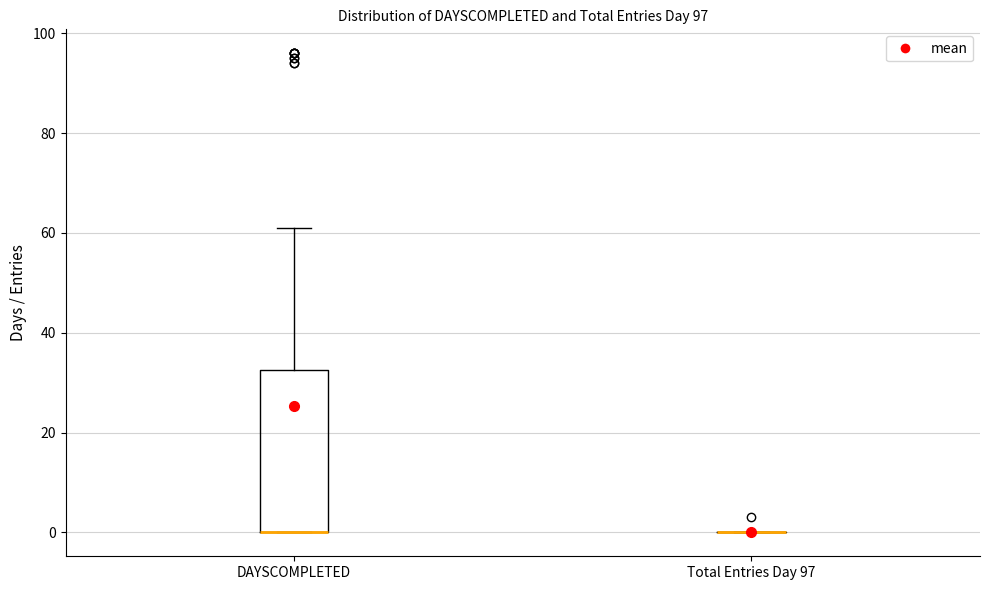

Comparing the boxes themselves (not the whiskers), which one is the tallest?

DAYSCOMPLETED